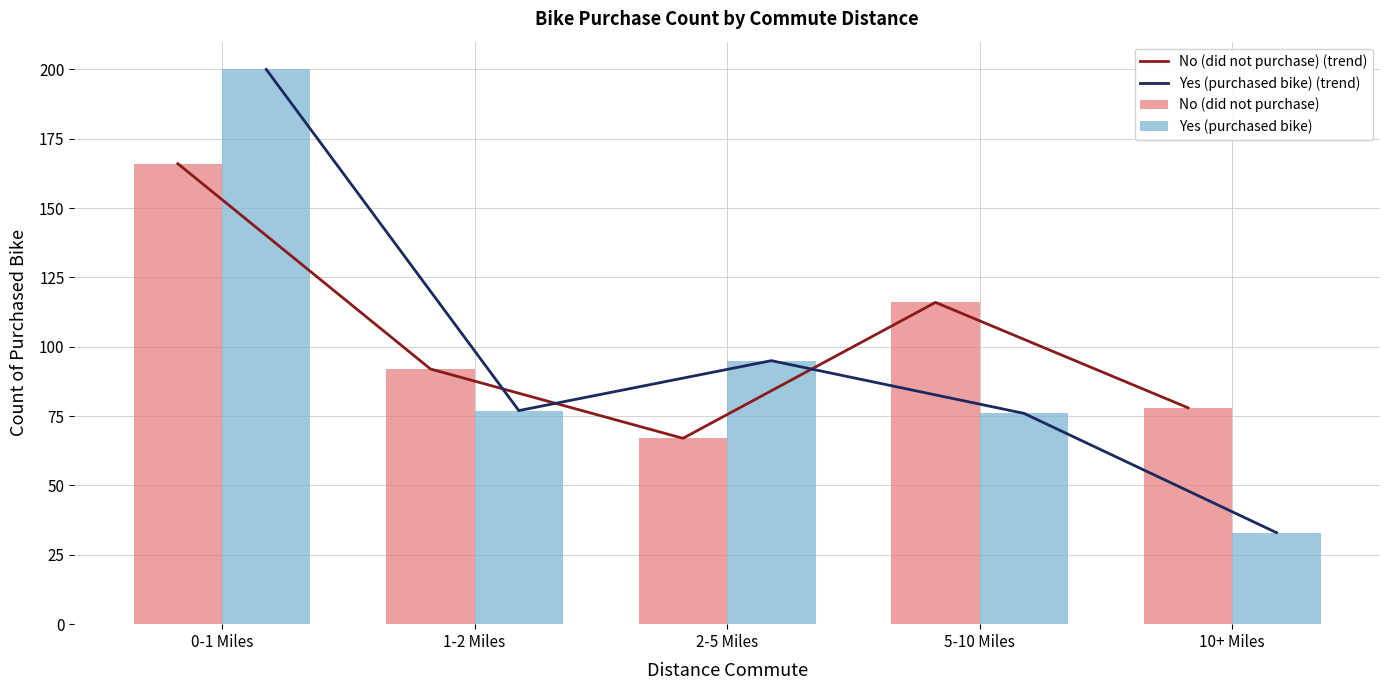

Between 5-10 Miles and 2-5 Miles, which is larger?

5-10 Miles